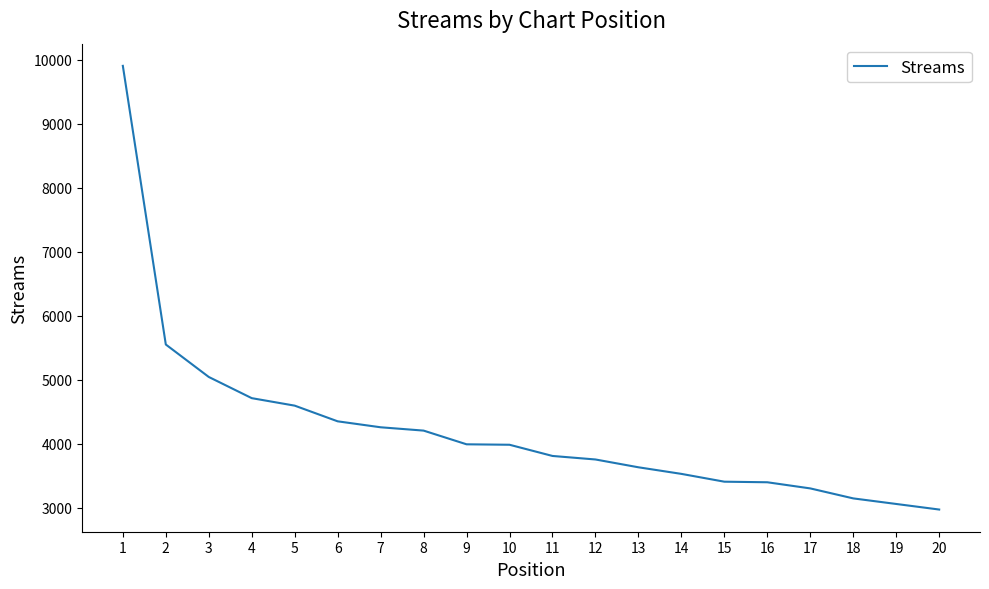

True or false: the data shows 1494 at 5.

False